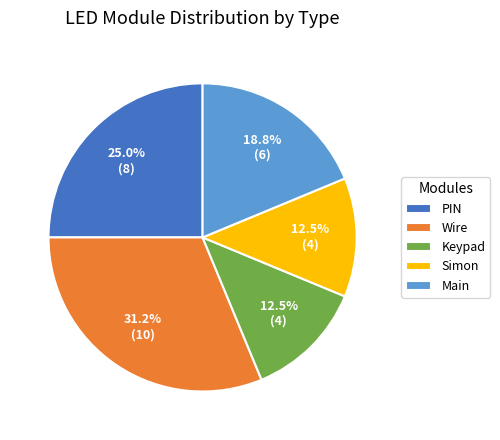

Approximately how many times larger is the value at Wire compared to Main?

1.7